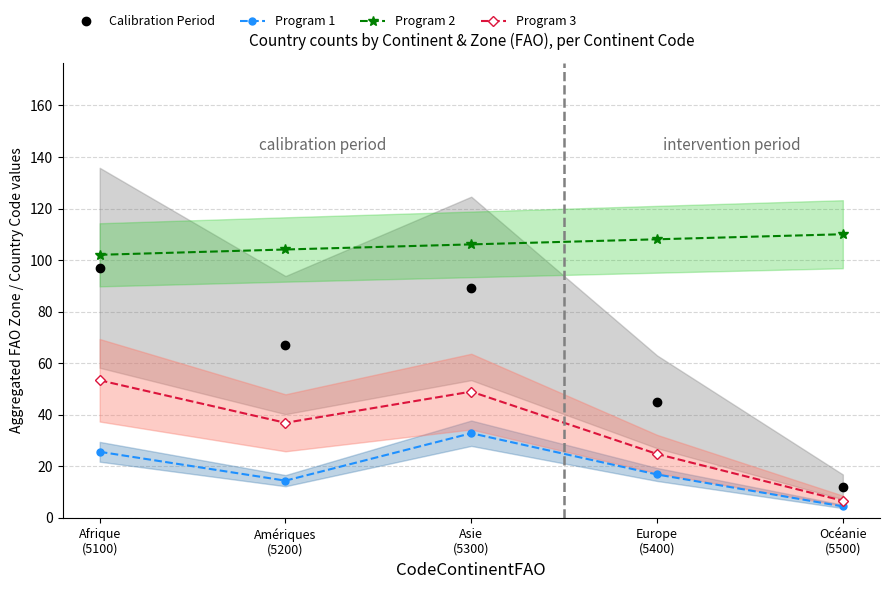

Reading left to right, what are all the values shown in this chart?

Calibration Period: 97.0	67.0	89.0	45.0	12.0
Program 1: 25.6	14.4	32.8	16.8	4.4
Program 2: 102.0	104.1	106.1	108.1	110.0
Program 3: 53.4	36.9	49.0	24.8	6.6